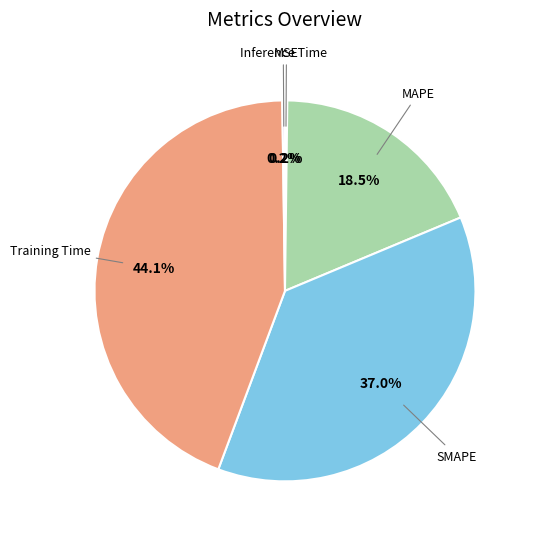

Does any single category account for the majority?

No